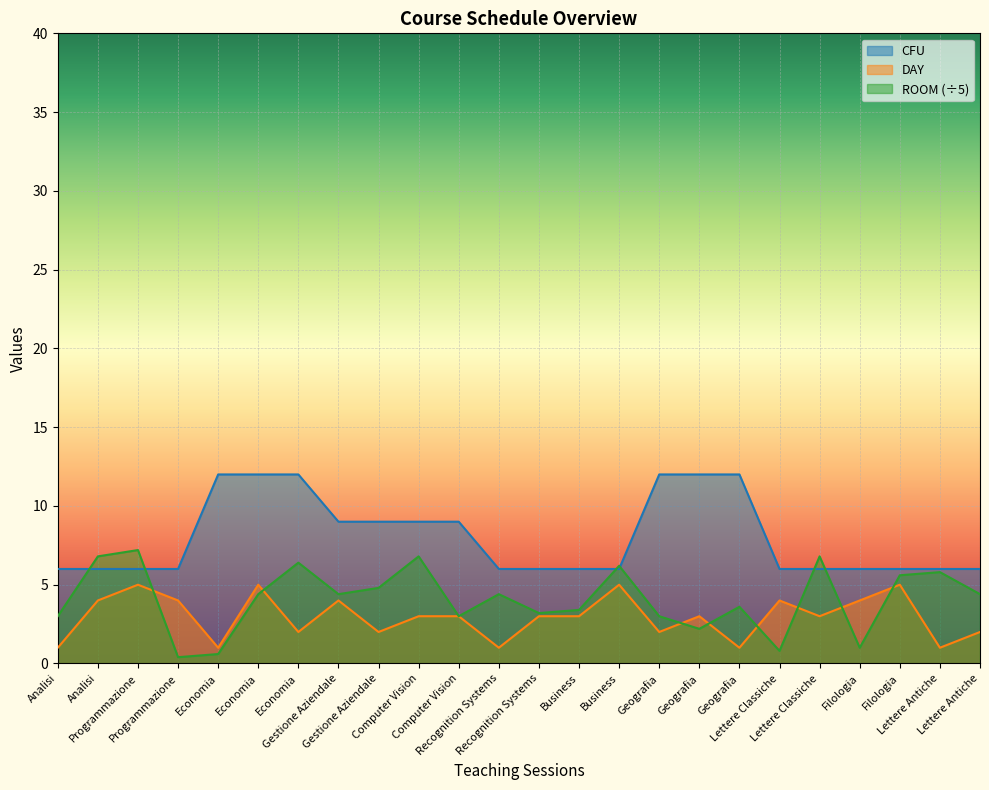

At which label is DAY closest to 3?

Computer Vision